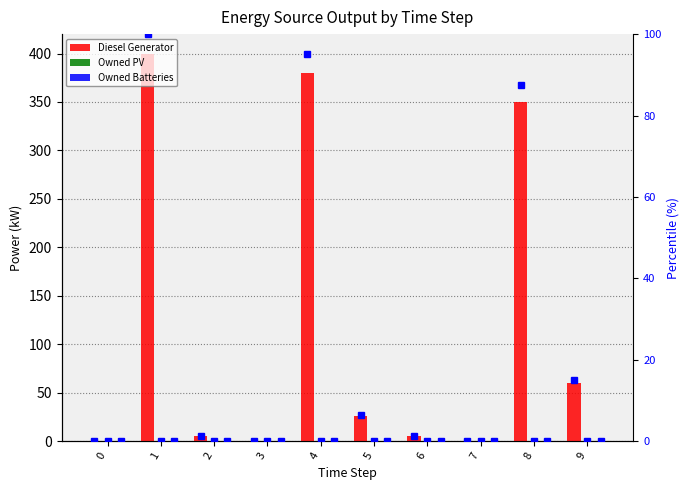

Rank the categories by Owned PV value from lowest to highest.

0, 1, 2, 3, 4, 5, 6, 7, 8, 9